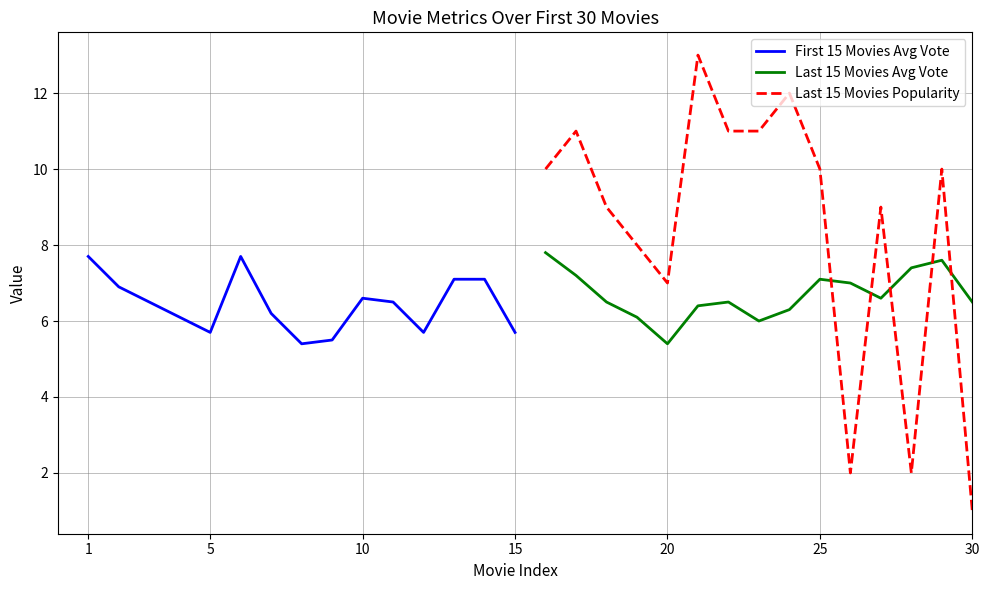

The Last 15 Movies Popularity series shows 10.0 at 25. True or false?

True